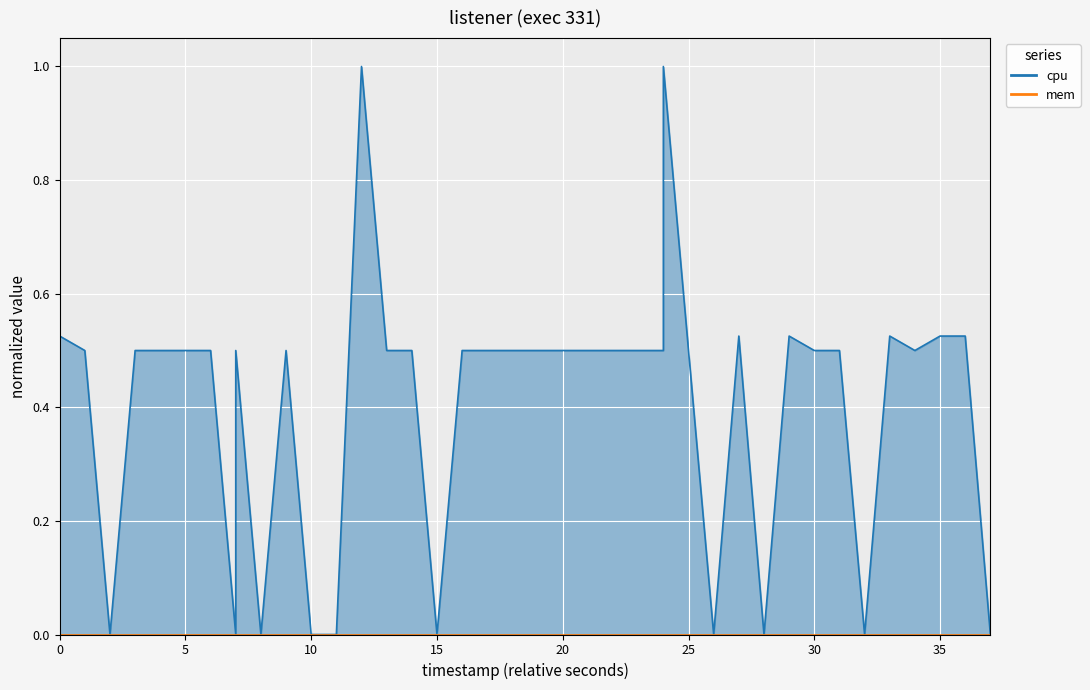

The value at 10 is 0.0. True or false?

True